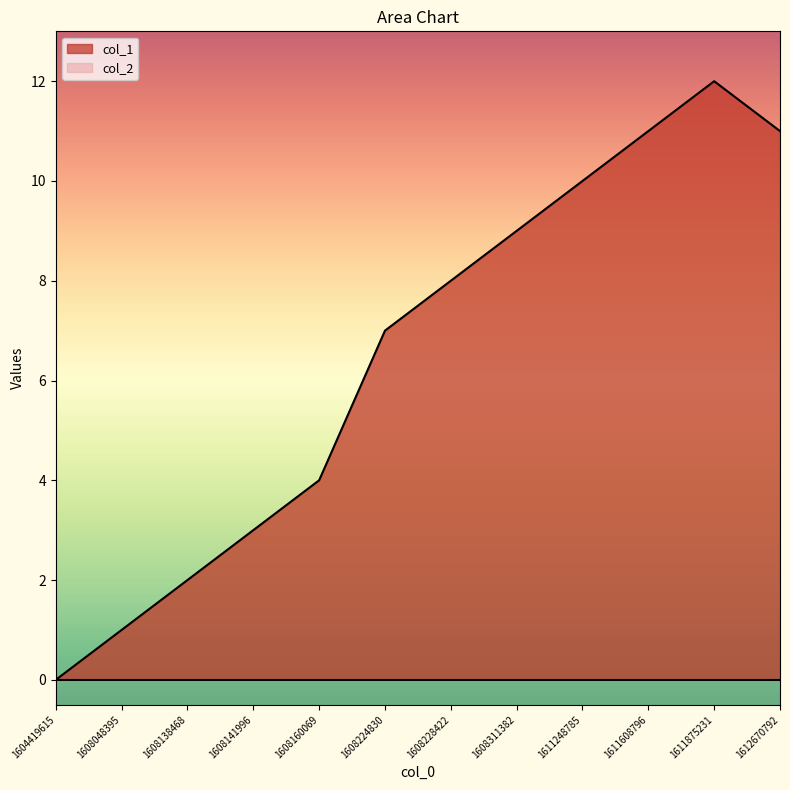

Reading right to left, transcribe all the data shown in this chart.

11	12	11	10	9	8	7	4	3	2	1	0